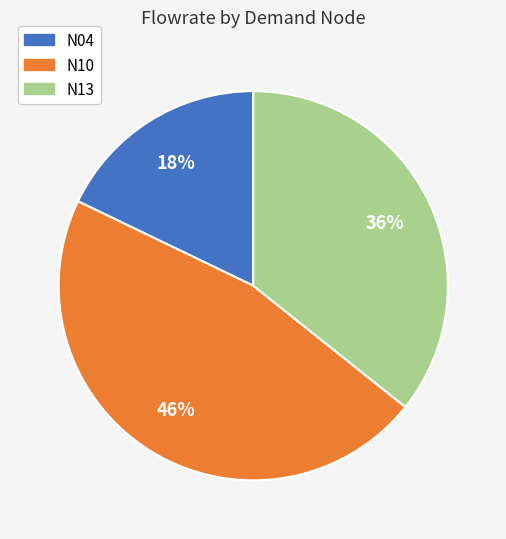

The N13 slice represents 24% of the pie. True or false?

False